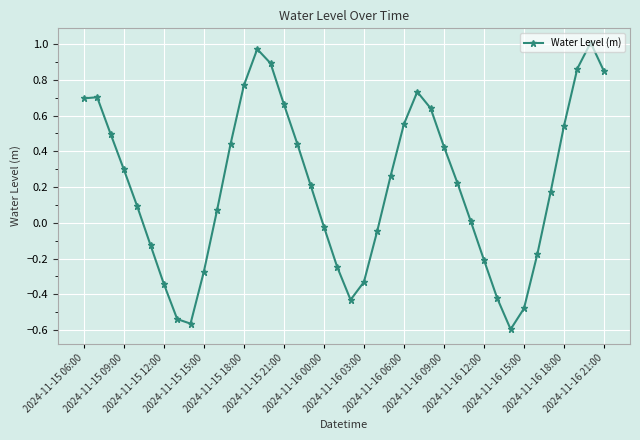

How many series are shown in this chart?

1